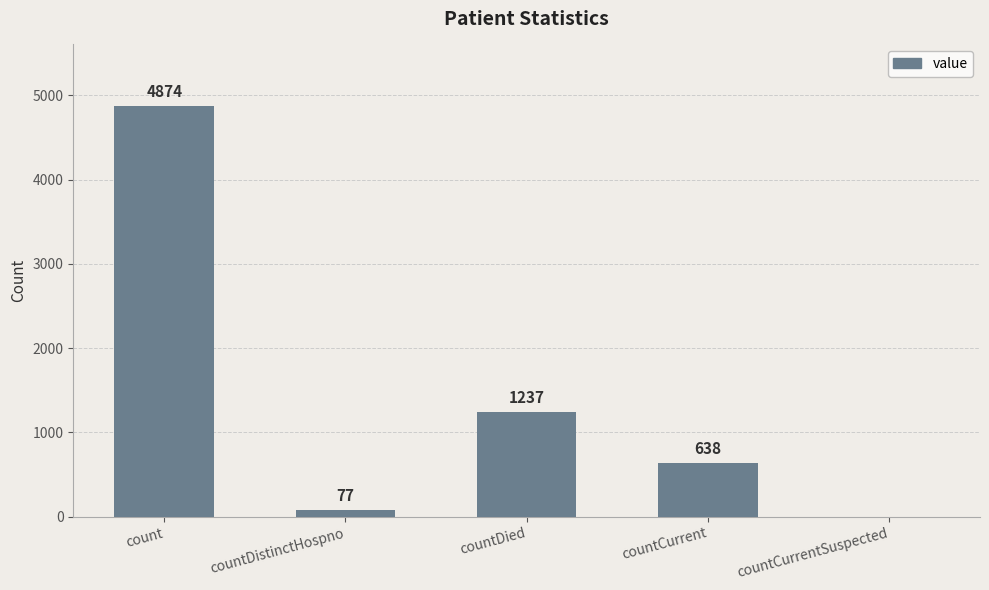

At which label does the data first exceed 638?

count